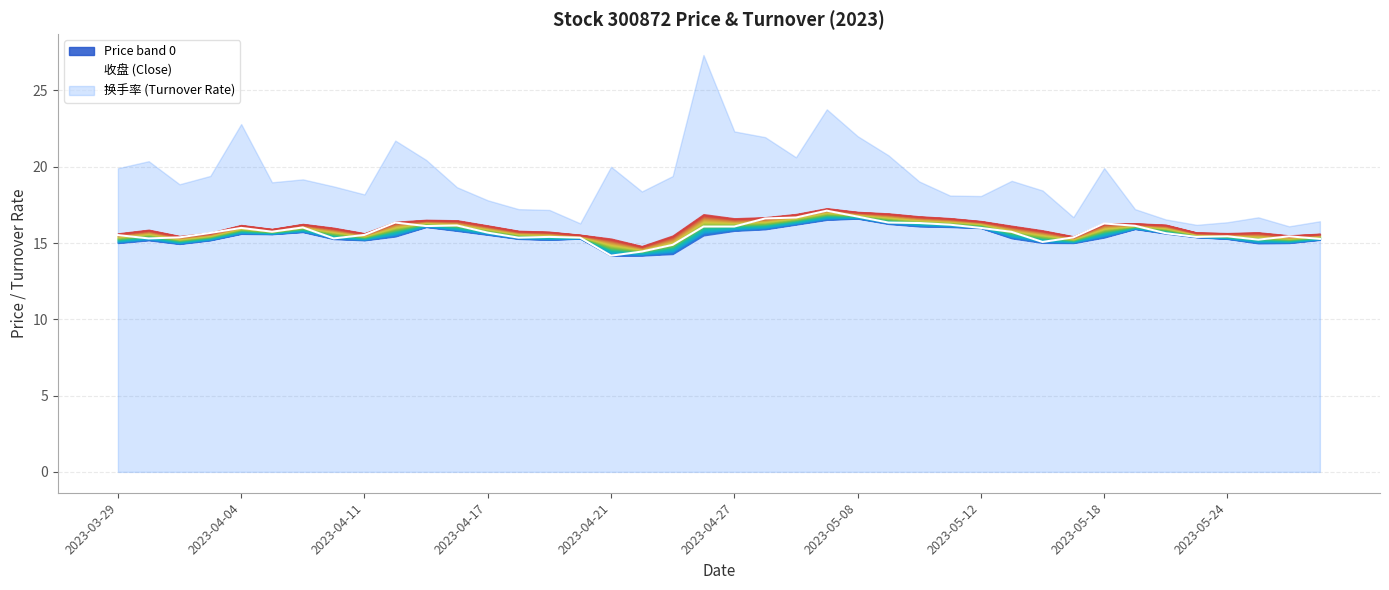

Approximately how many times larger is the value at 11 compared to 15?

1.1